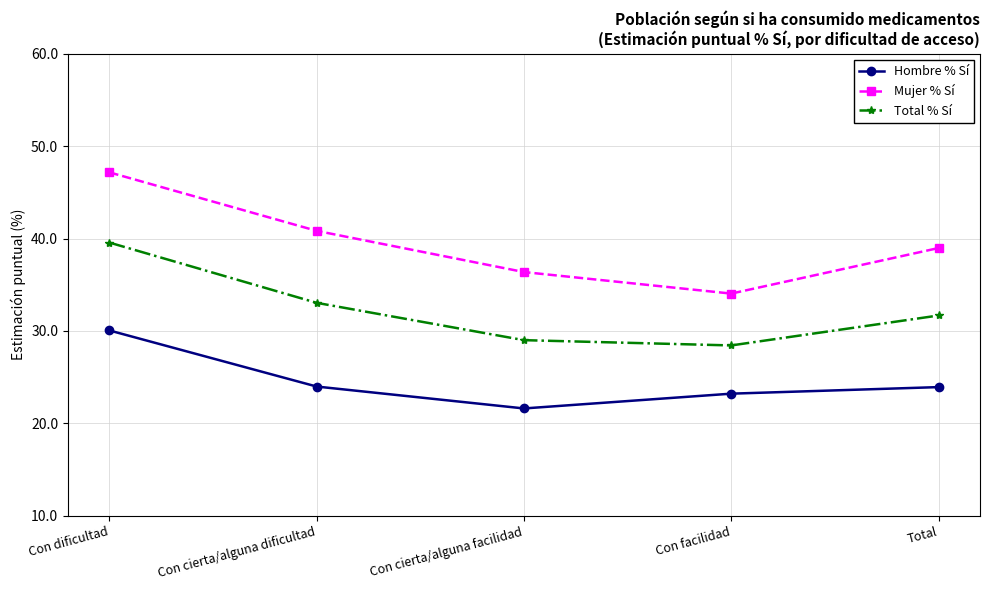

At which label does Total % Sí first exceed 31?

Con dificultad